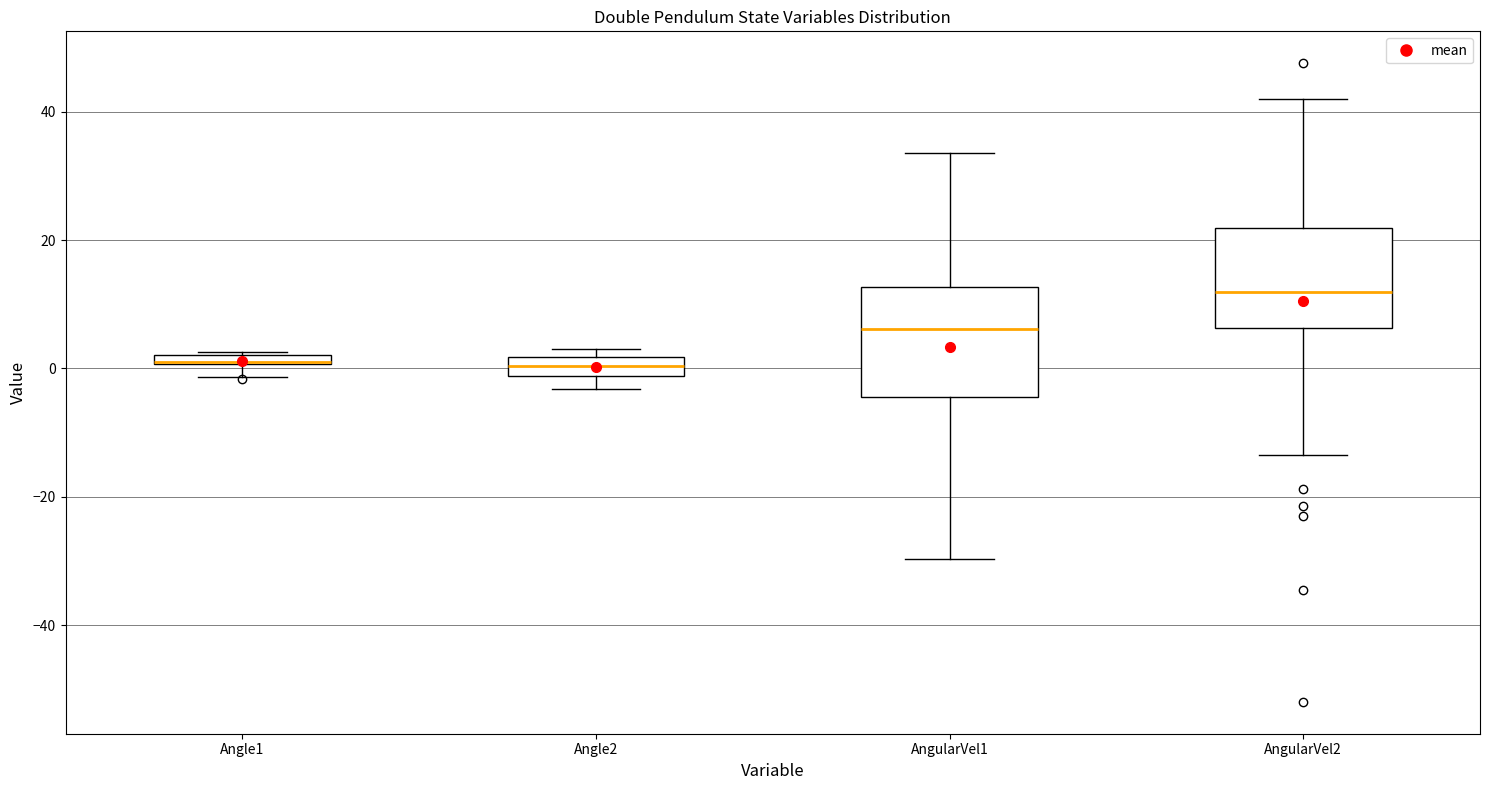

Where is the upper edge of the box for AngularVel1 on the y-axis? The values are not printed on the chart, so give them approximately, as read against the axis.

12